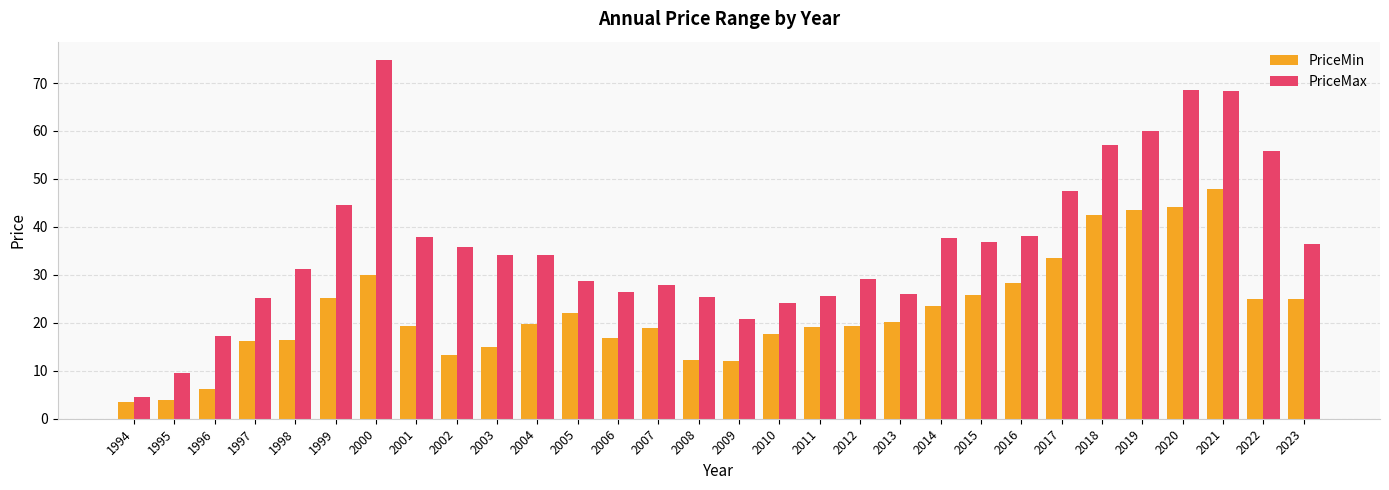

At which category is the sum across all series the highest?

2021